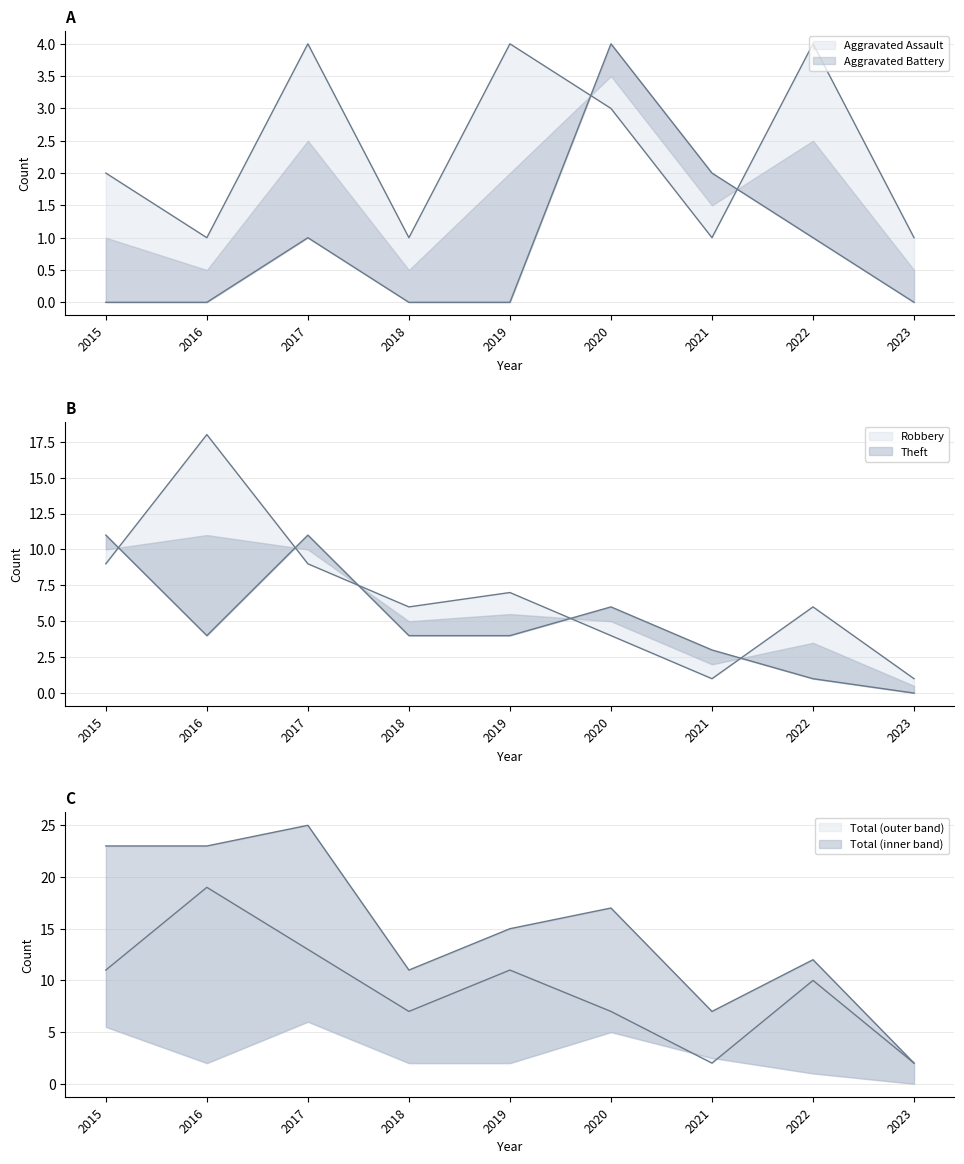

Which series changed the most between 2016 and 2017?

Theft